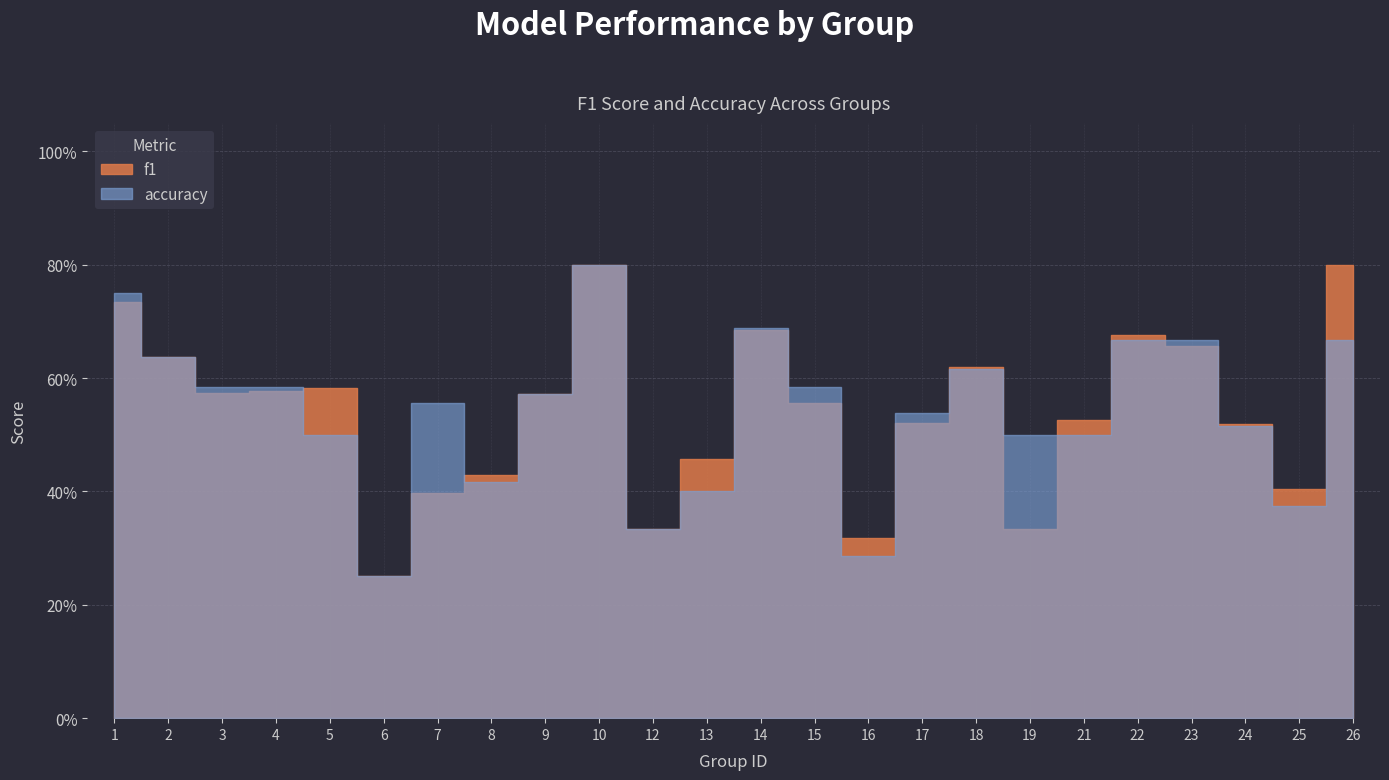

What are all the series names shown in the legend?

f1, accuracy